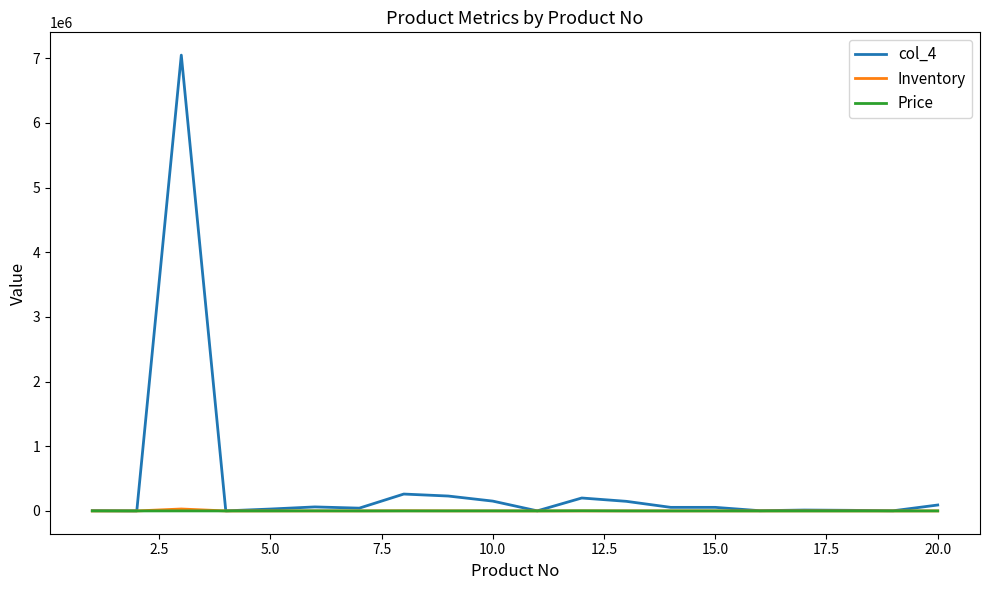

Which series has the widest spread of values?

col_4